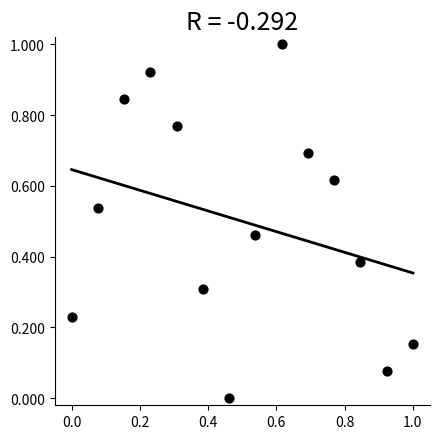

What is the range of Y values (max minus min)?

1.0